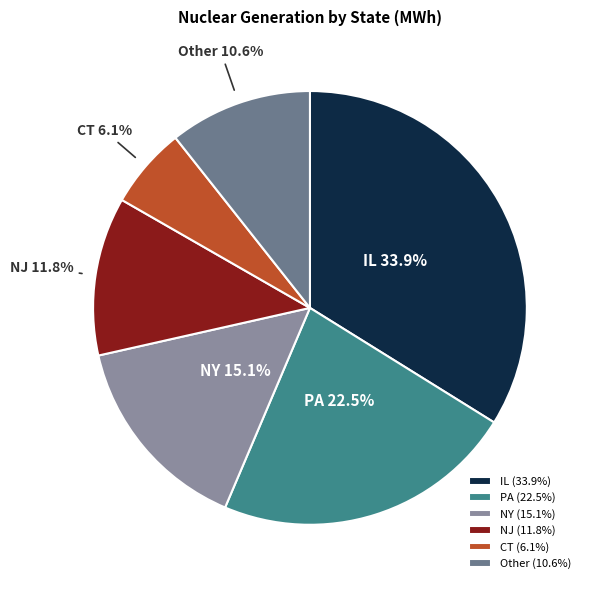

Does any single category account for the majority?

No